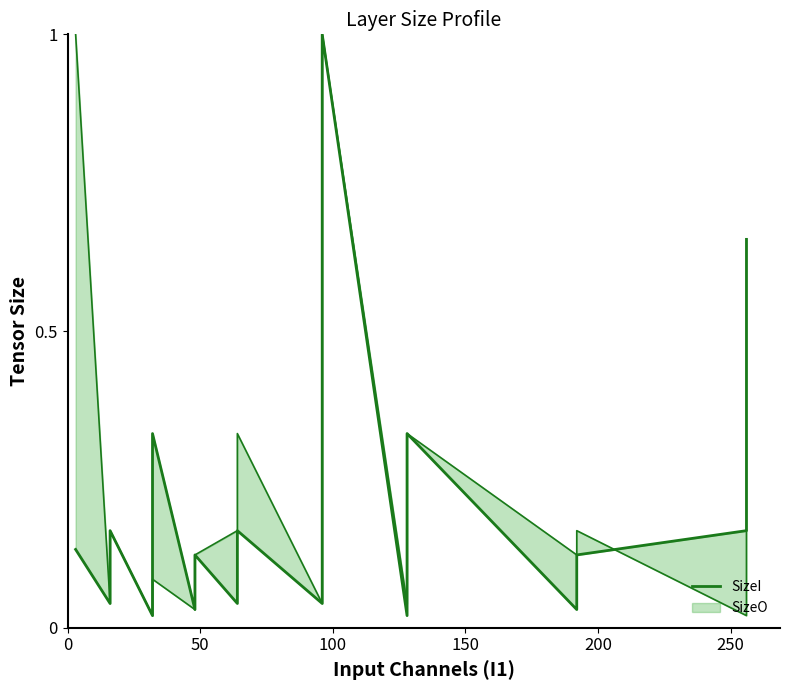

Reading left to right, transcribe all the data shown in this chart.

0.1	0.0	0.0	0.2	0.2	0.0	0.1	0.3	0.0	0.1	0.0	0.0	0.2	0.2	0.2	0.0	0.2	1.0	1.0	0.0	0.1	0.2	0.3	0.3	0.3	0.0	0.1	0.2	0.2	0.7